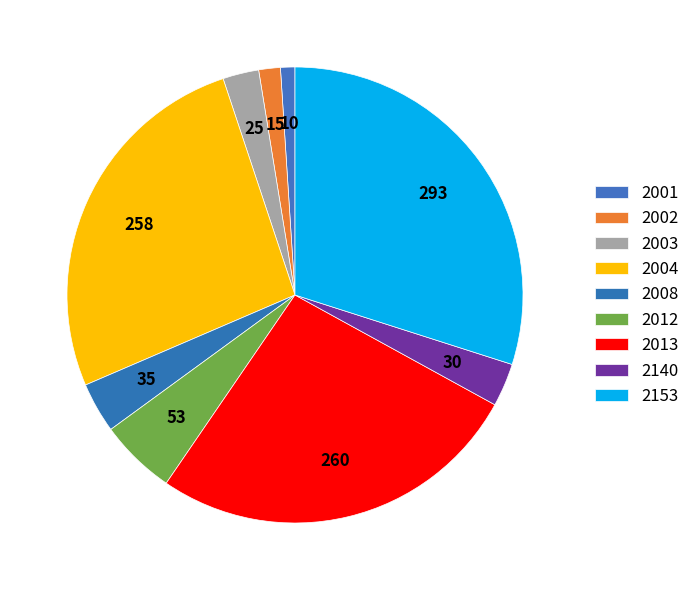

To the nearest percent, what is the difference between the 2013 and 2003 slice percentages?

24%